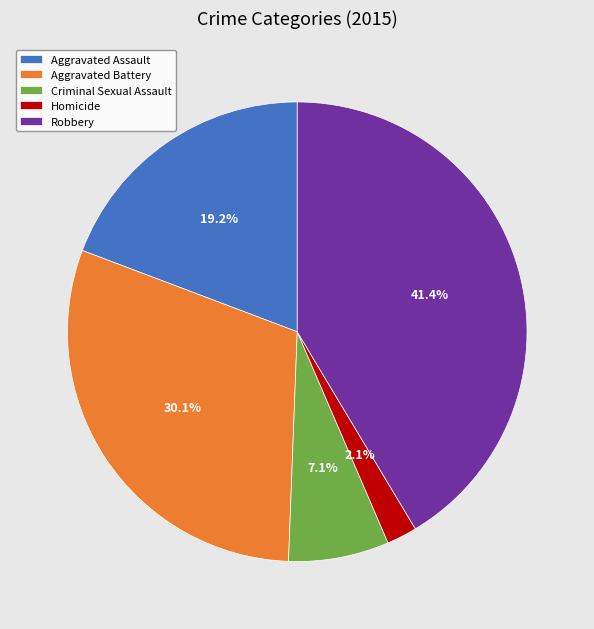

Combined, what portion of the pie is Criminal Sexual Assault and Robbery?

48.5%